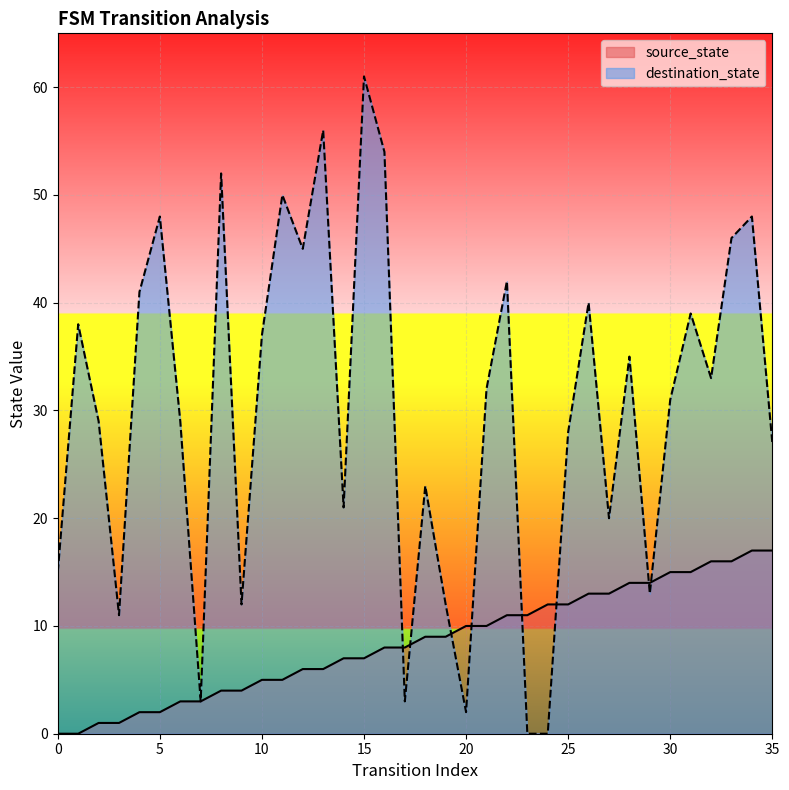

True or false: source_state has more than 1 interior local peaks.

False